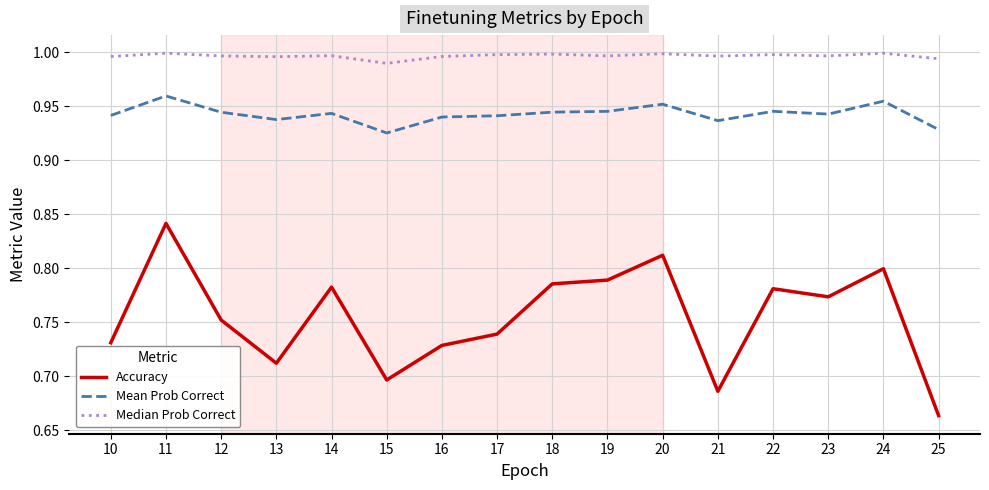

List the series in order of their overall mean, lowest first.

Accuracy, Mean Prob Correct, Median Prob Correct